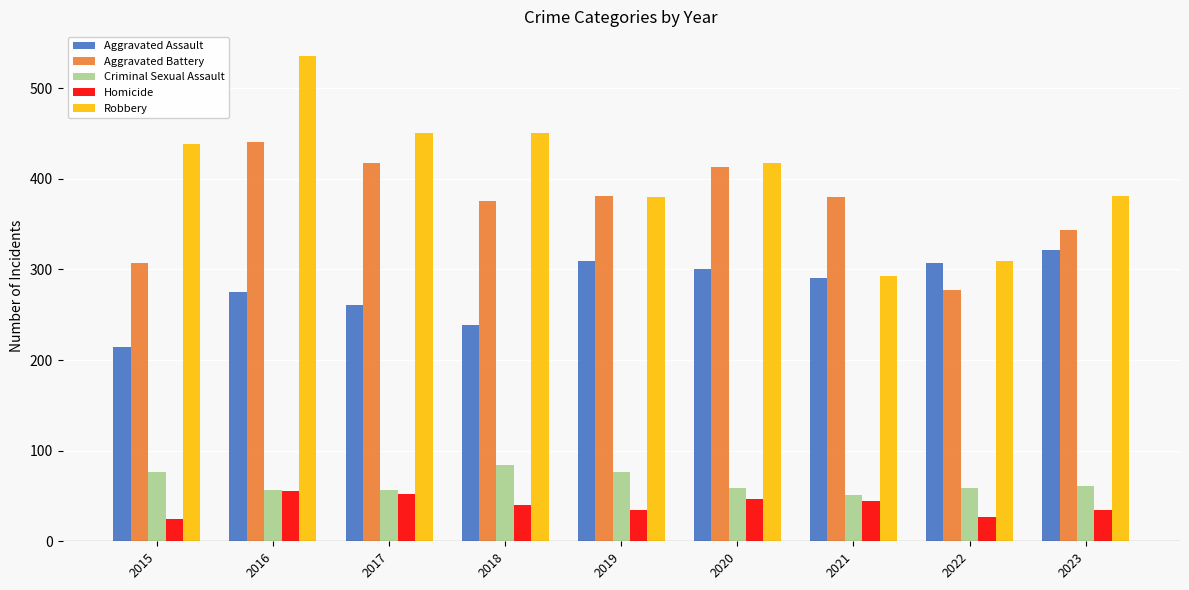

How many bars are there in each group?

5